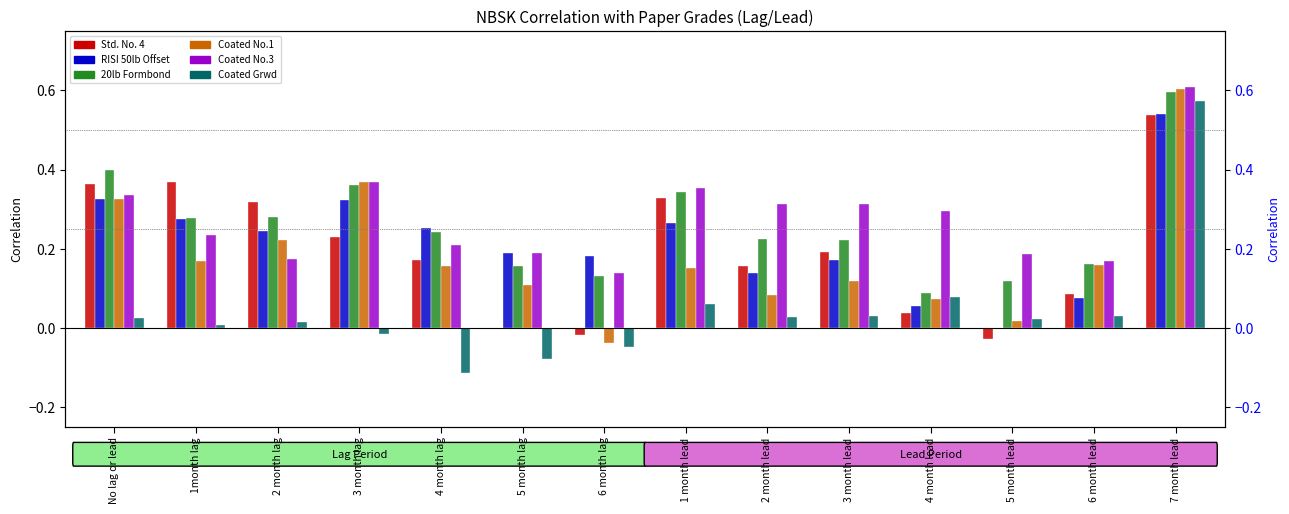

How many Coated No.3 values are between 0 and 1?

14